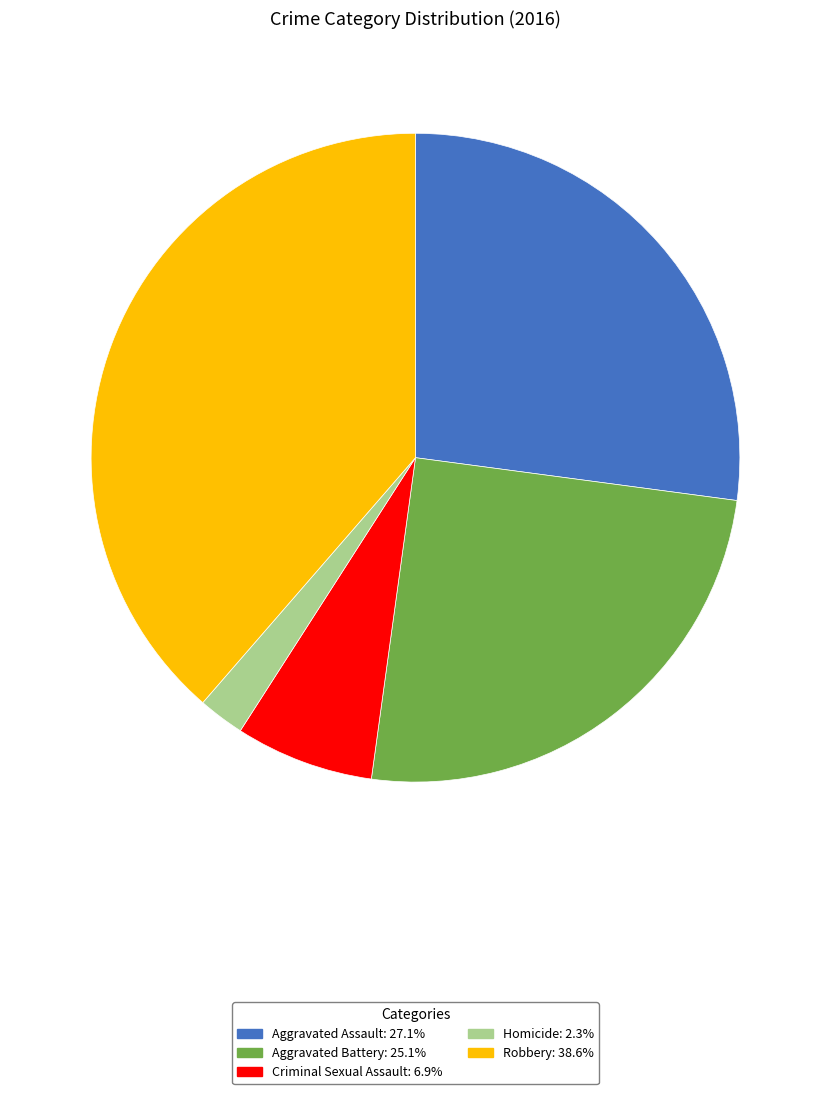

Approximately how many times larger is the value at Aggravated Assault compared to Aggravated Battery?

1.1